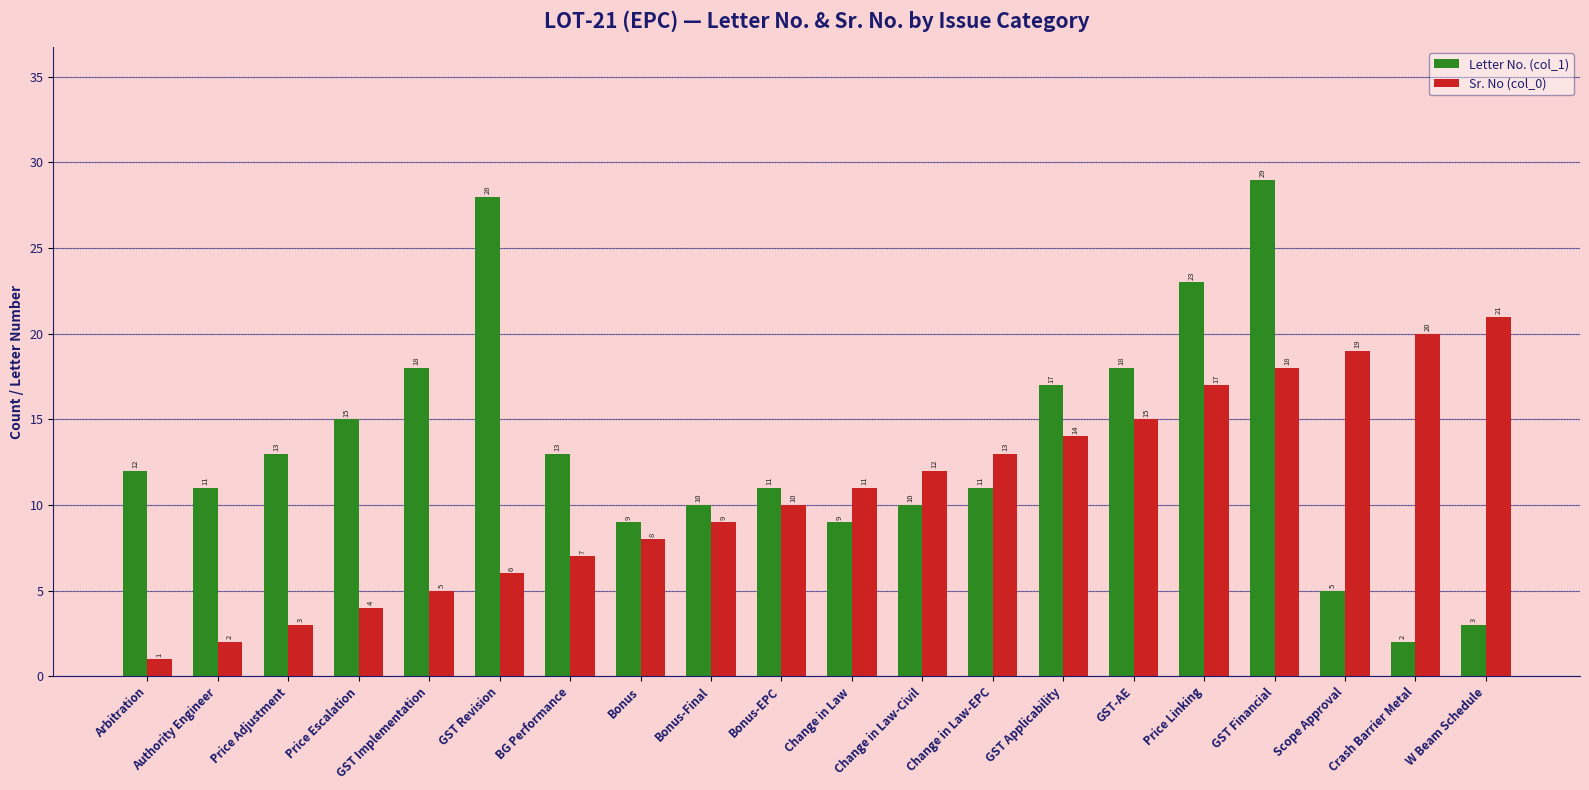

What is the difference between the highest and lowest values at Change in Law-Civil?

2